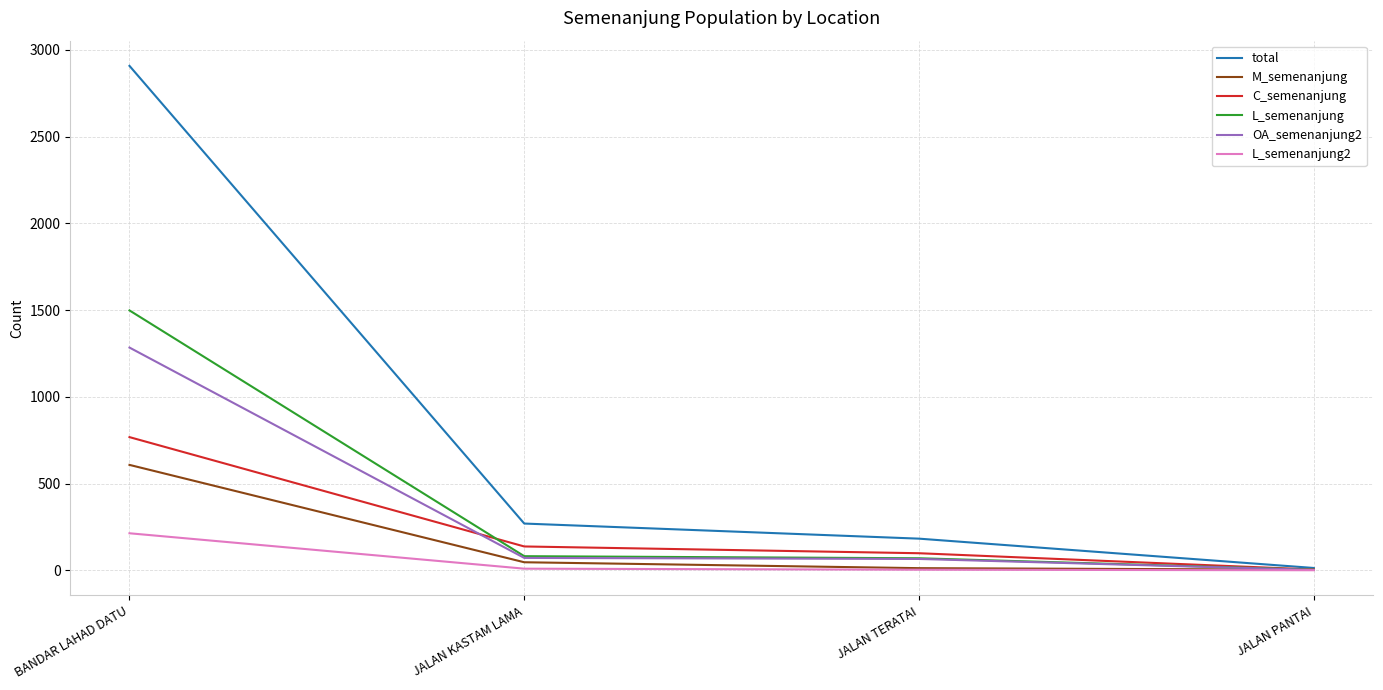

At which category is the sum across all series the highest?

BANDAR LAHAD DATU